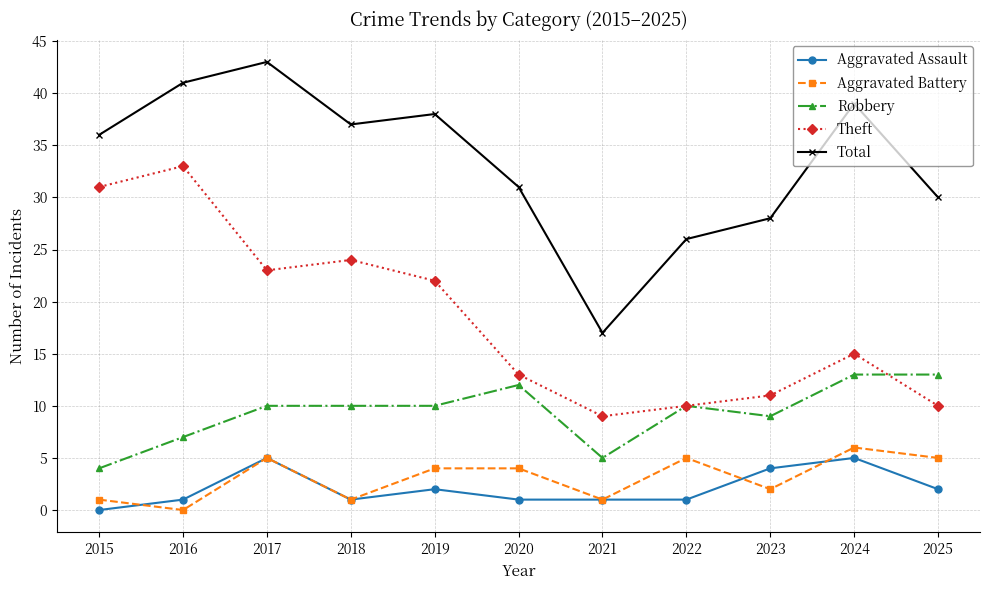

Reading right to left, what are all the values shown in this chart?

Aggravated Assault: 2	5	4	1	1	1	2	1	5	1	0
Aggravated Battery: 5	6	2	5	1	4	4	1	5	0	1
Robbery: 13	13	9	10	5	12	10	10	10	7	4
Theft: 10	15	11	10	9	13	22	24	23	33	31
Total: 30	39	28	26	17	31	38	37	43	41	36